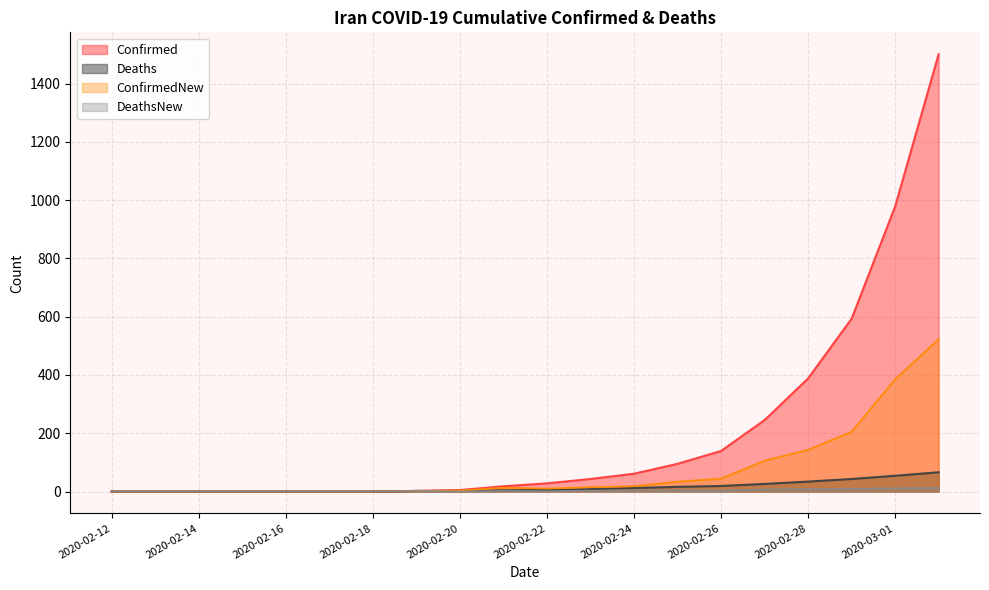

The value of DeathsNew at 2020-02-27 is 7. True or false?

True